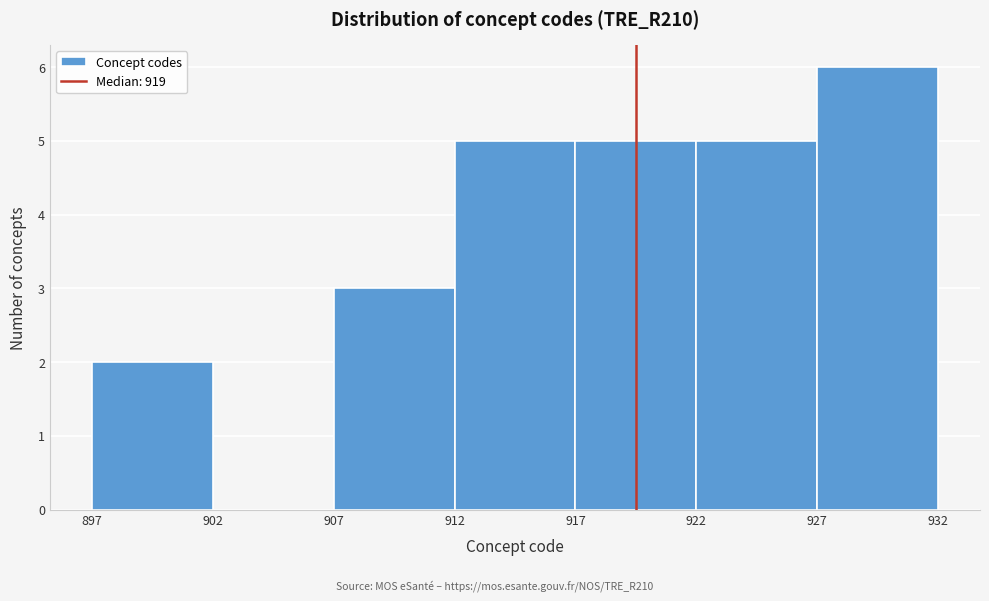

Reading left to right, transcribe this chart: for each bar, give the range it covers on the x-axis and its height. The values are not printed on the chart, so give them approximately, as read against the axis.

897 to 902: 2
902 to 907: 0
907 to 912: 3
912 to 917: 5
917 to 922: 5
922 to 927: 5
927 to 932: 6